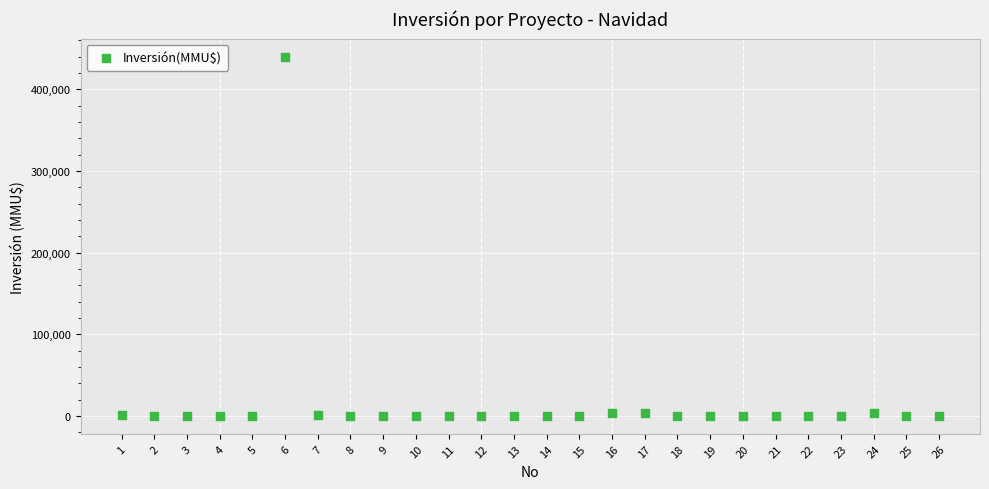

What is the range of X values (max minus min)?

25